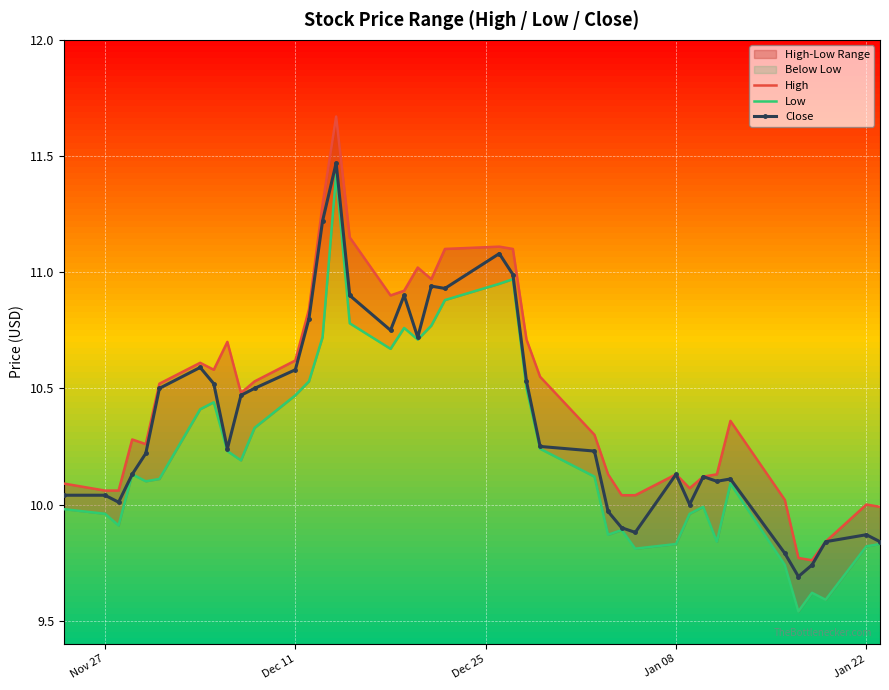

True or false: Close has more than 0 points higher than both neighbors.

True